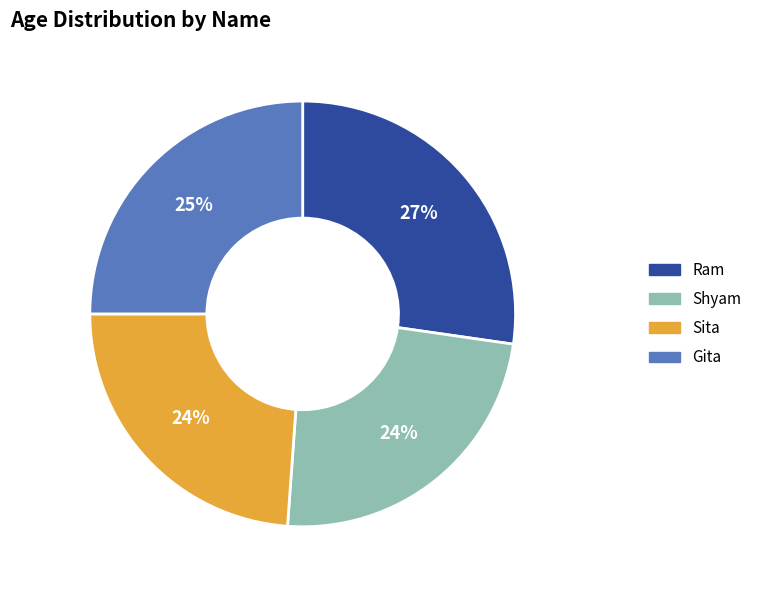

Is the sum of Gita and Ram greater than half?

Yes